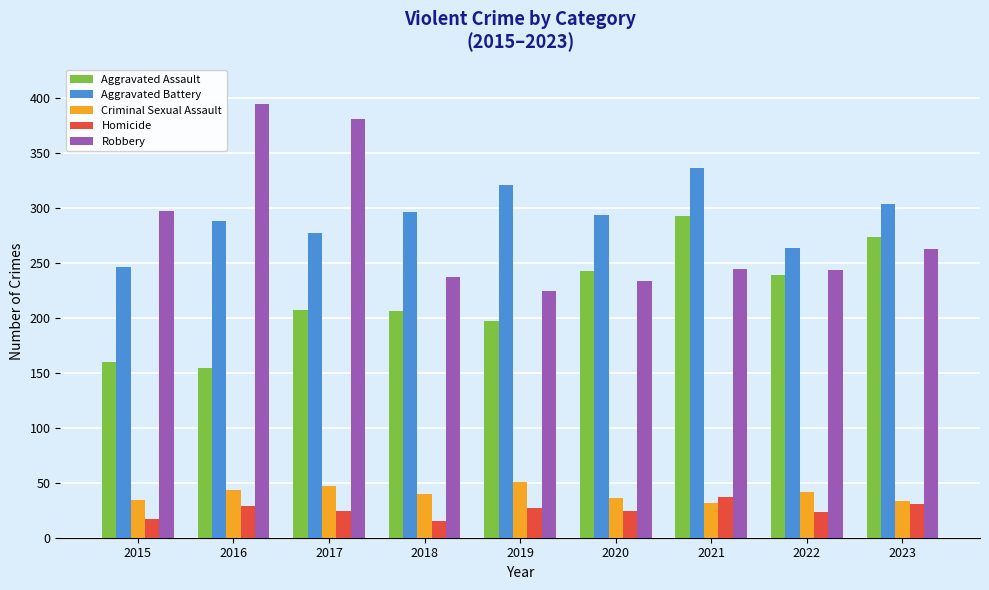

Is the value of Homicide at 2016 greater than the value of Aggravated Assault at 2022?

No